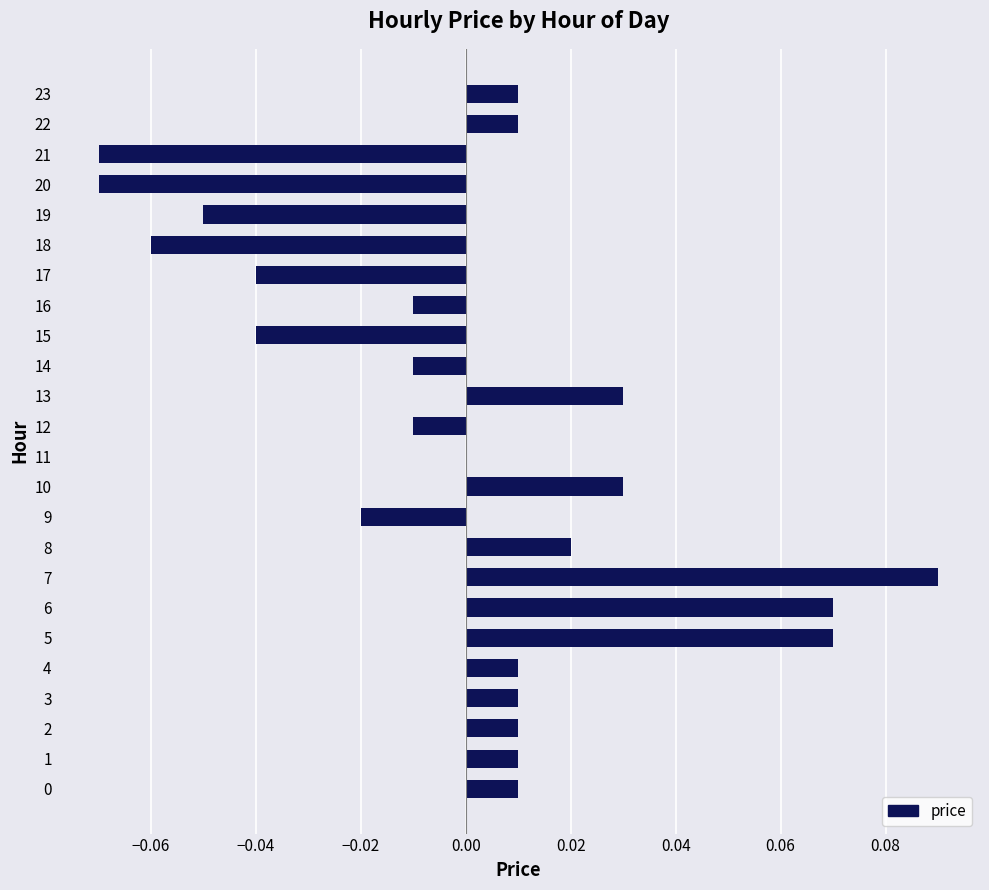

Which category has the highest value across all series?

7